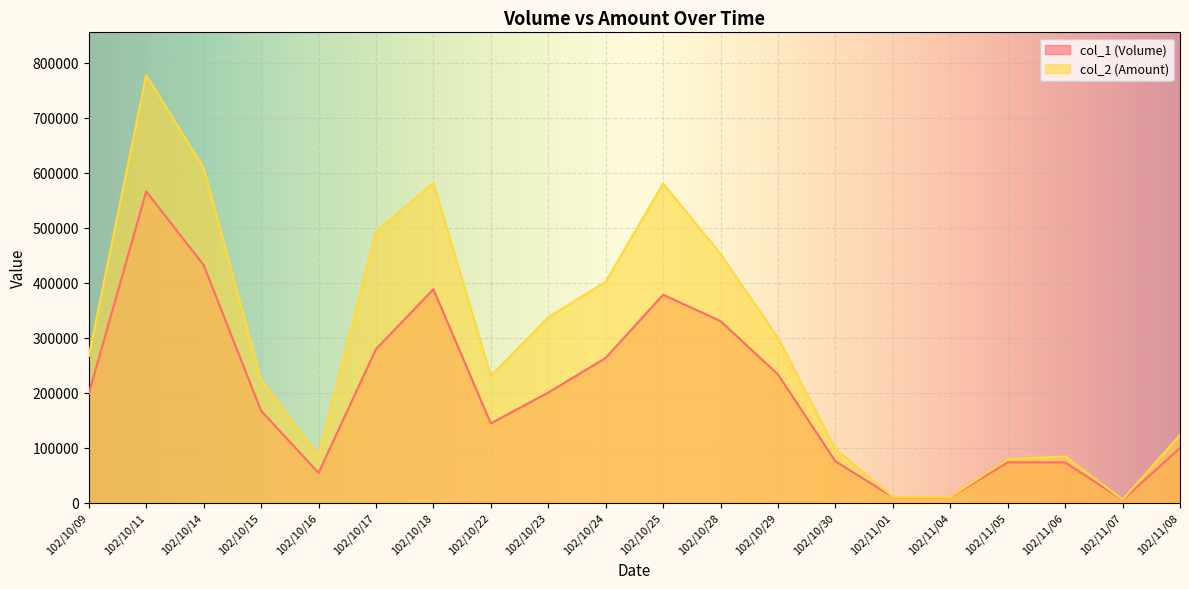

Reading left to right, list all the values displayed in this chart.

col_1 (Volume): 198000	566000	432000	167000	54000	279000	388000	144000	200000	263000	378000	330000	233000	75000	10000	10000	73000	73000	5000	99000
col_2 (Amount): 266310	777610	608880	223180	85640	492660	581460	230220	336840	401710	580500	452100	299580	97500	10200	10300	78840	83950	5550	122760